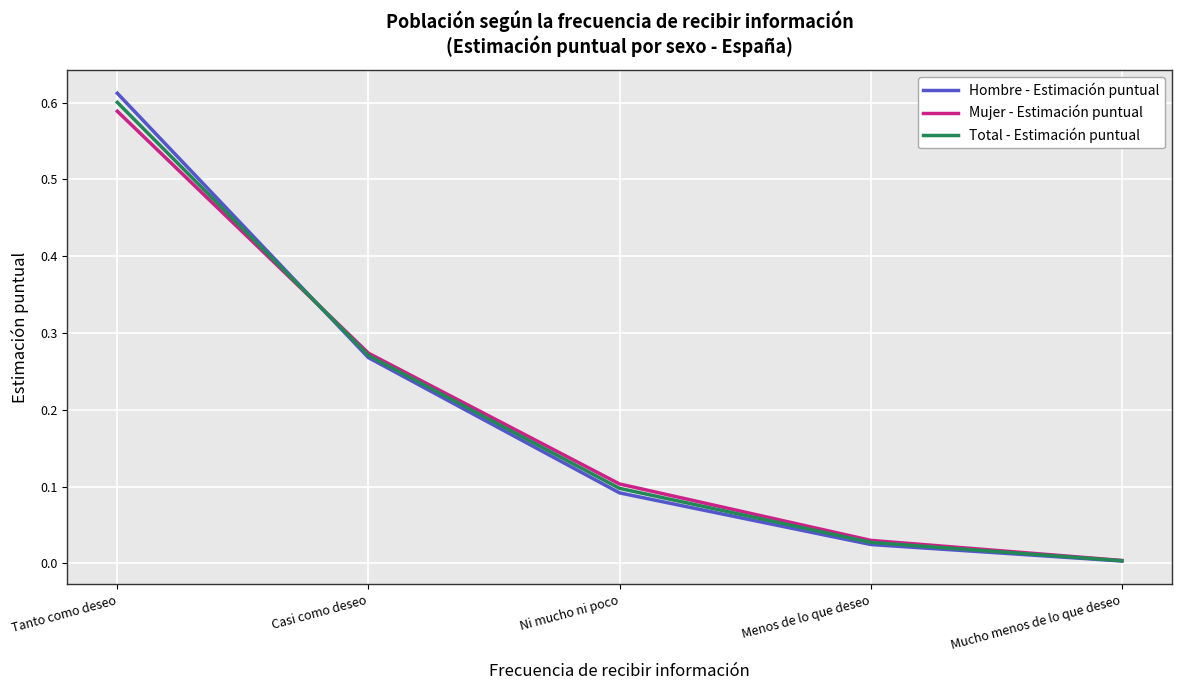

Which label corresponds to the smallest value in the chart?

Mucho menos de lo que deseo